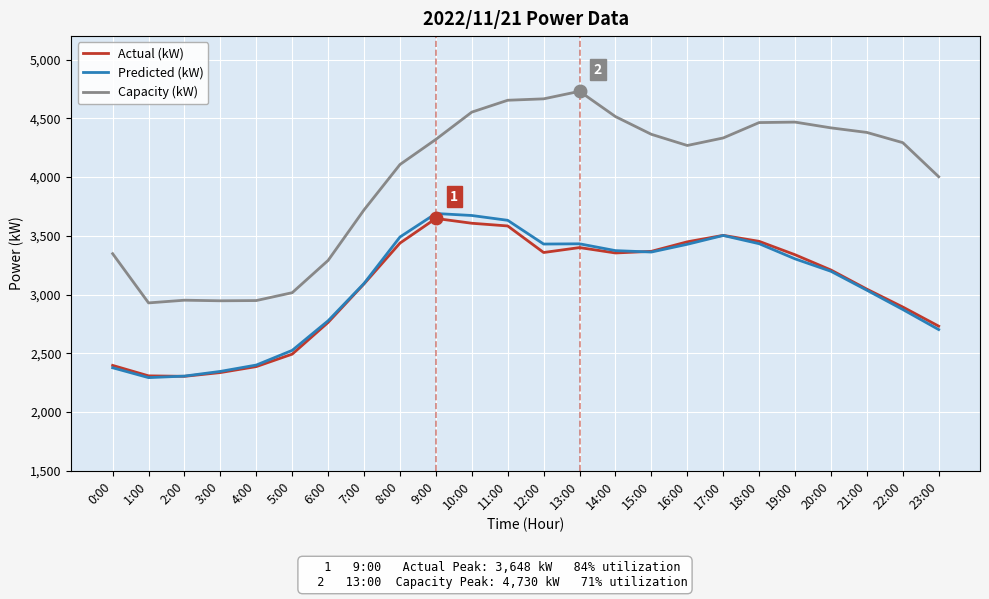

What position from the right is 19:00?

5